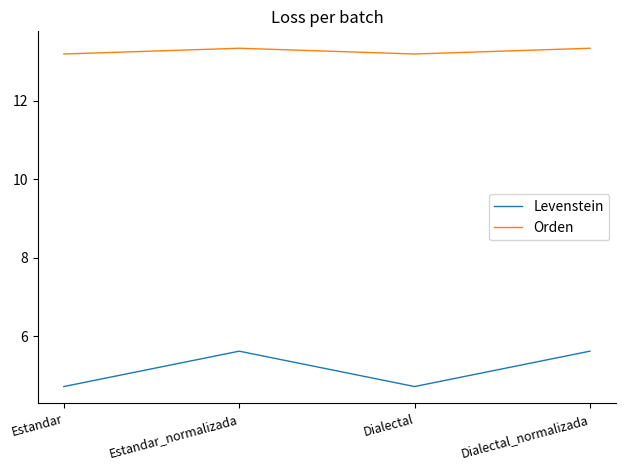

What position from the left is Estandar?

1